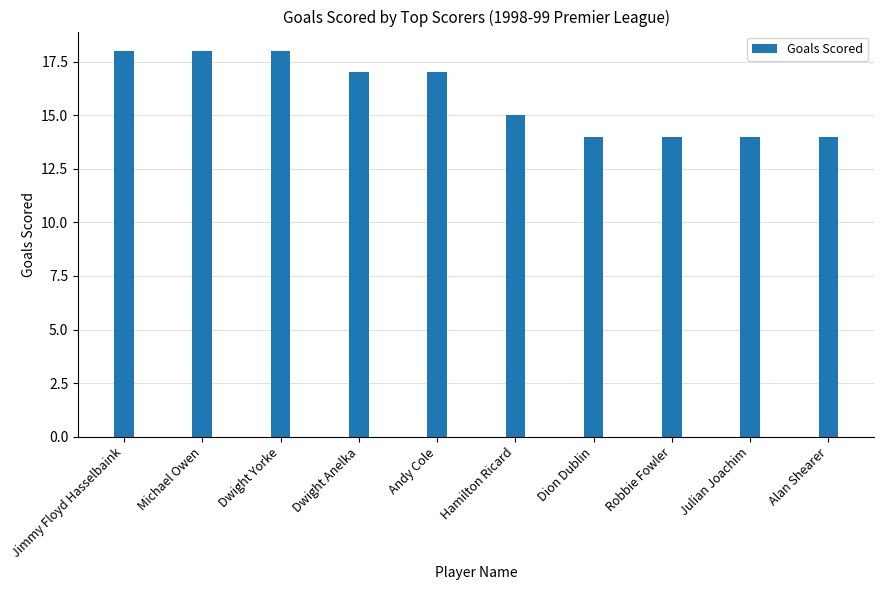

The chart shows a value of 3 at Julian Joachim. True or false?

False